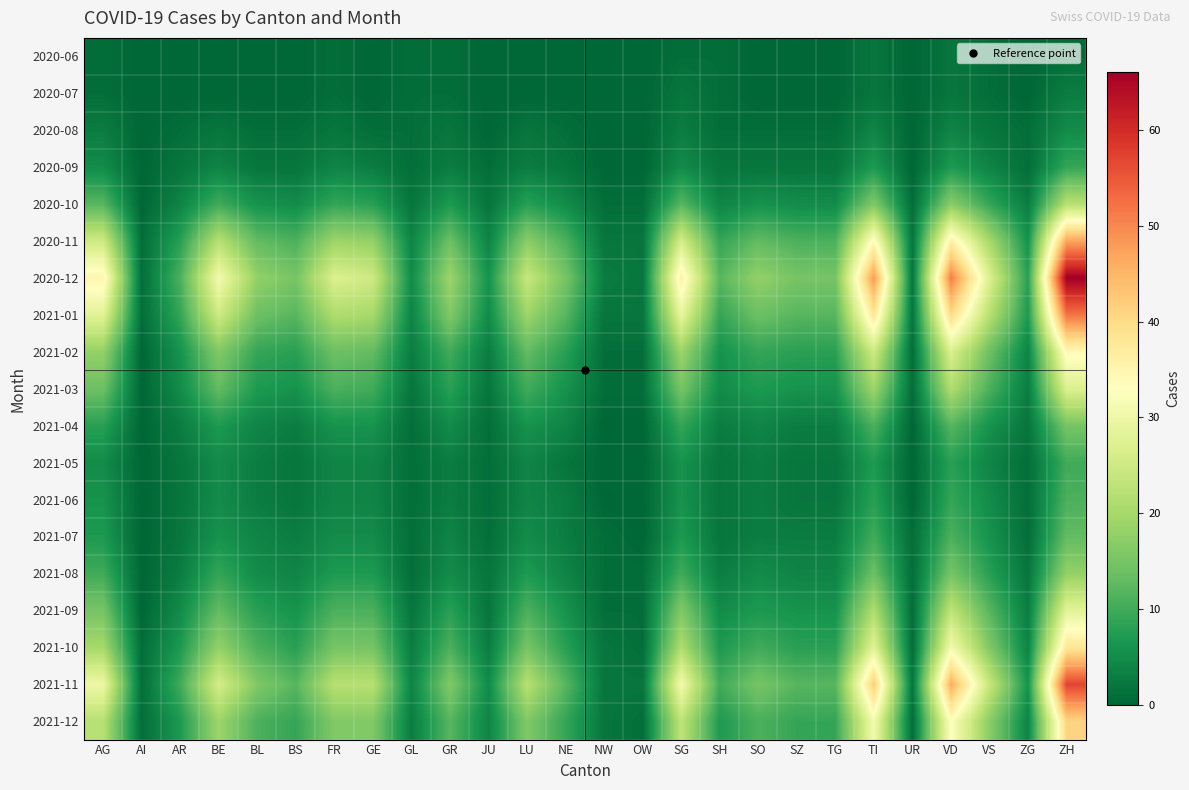

At which category is the sum across all series the highest?

ZH